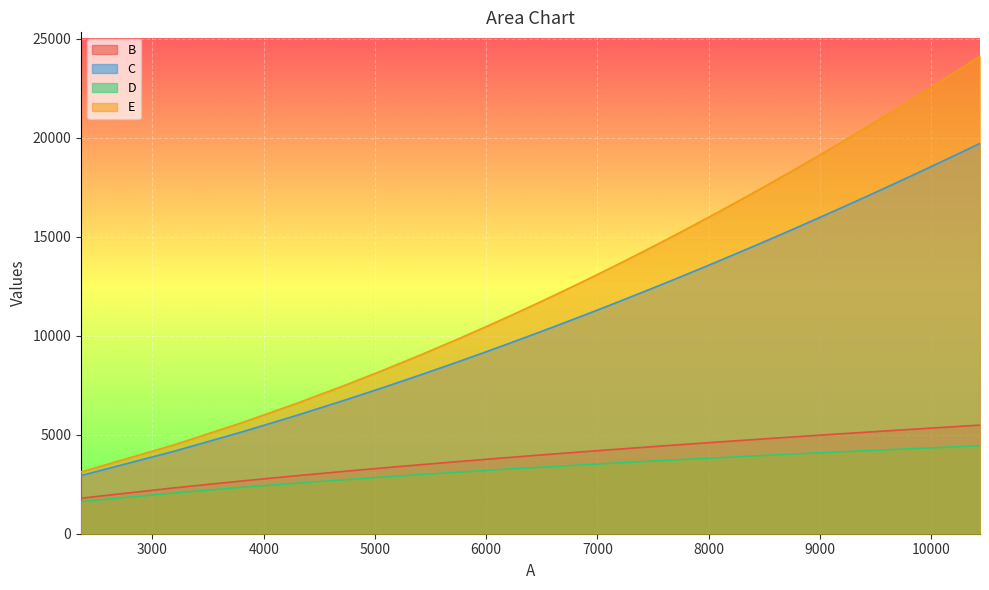

True or false: E and C cross at least once.

False